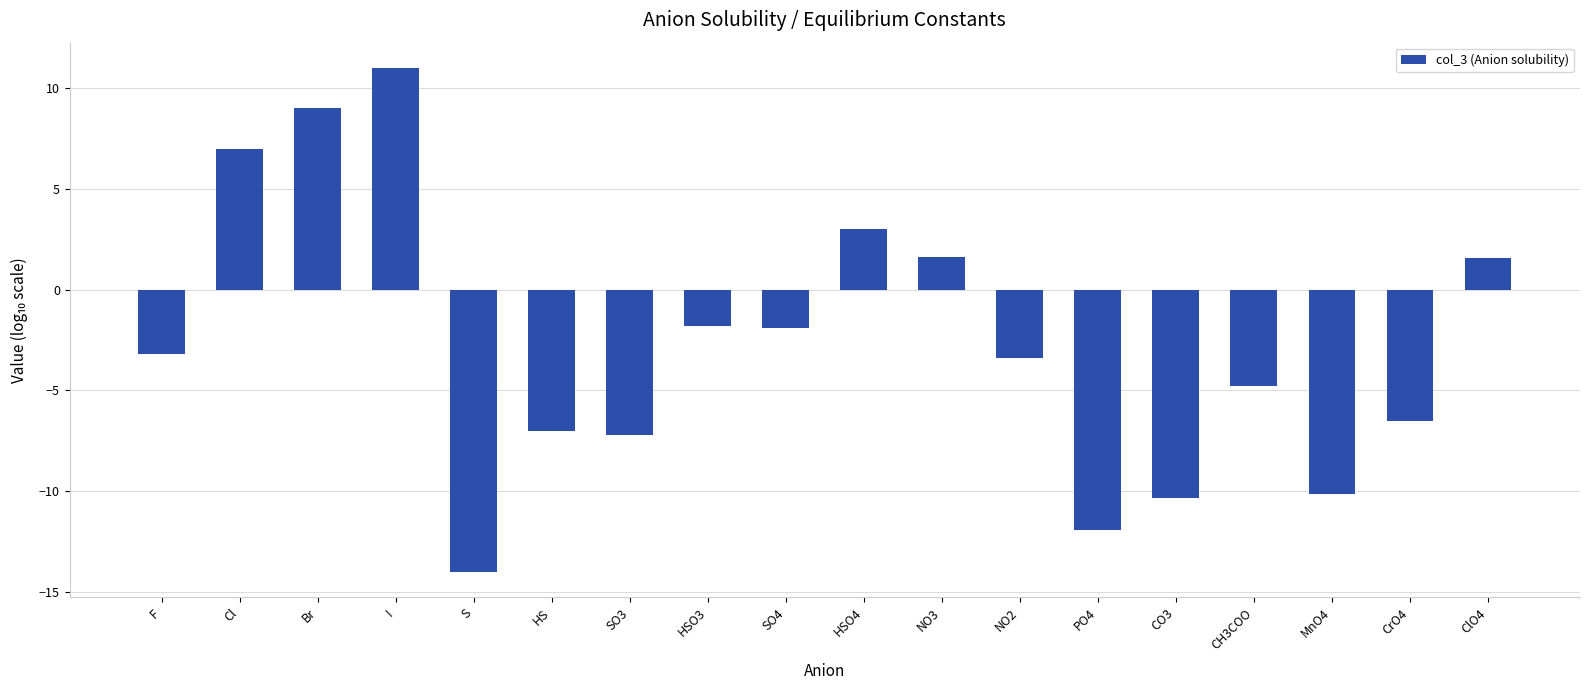

What is the average value?

-2.7